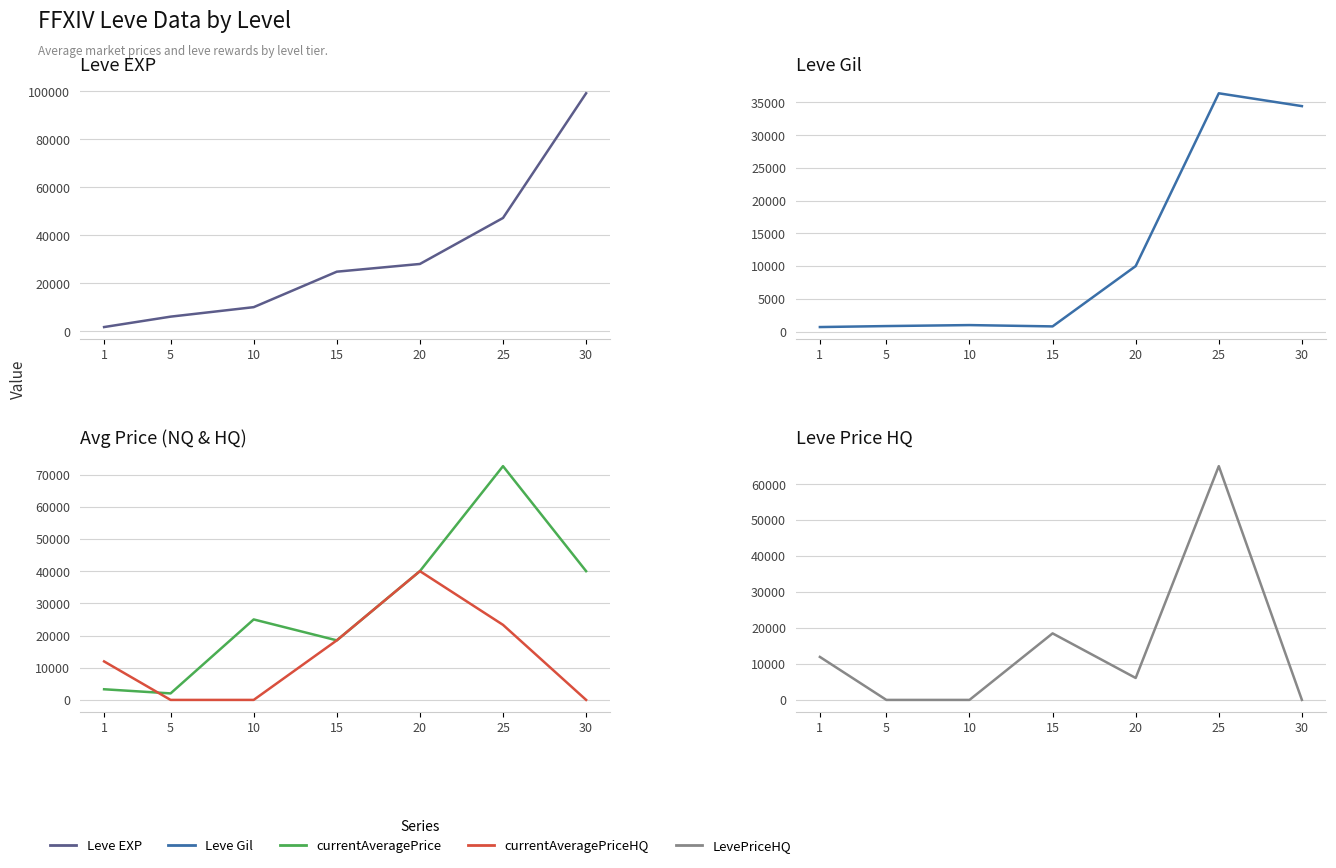

What is the maximum value for currentAveragePrice?

72618.0